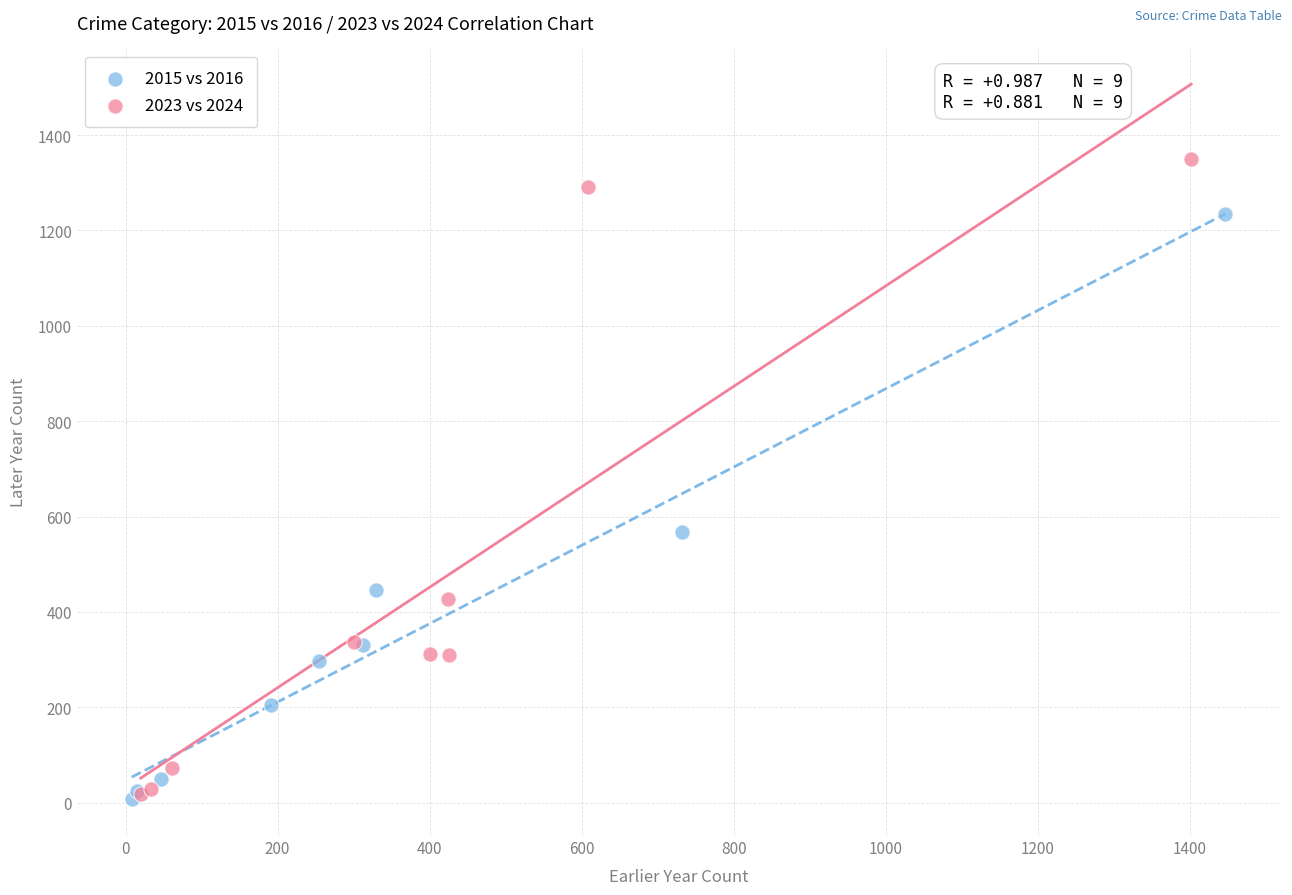

Which series reaches the maximum Y coordinate?

2023 vs 2024